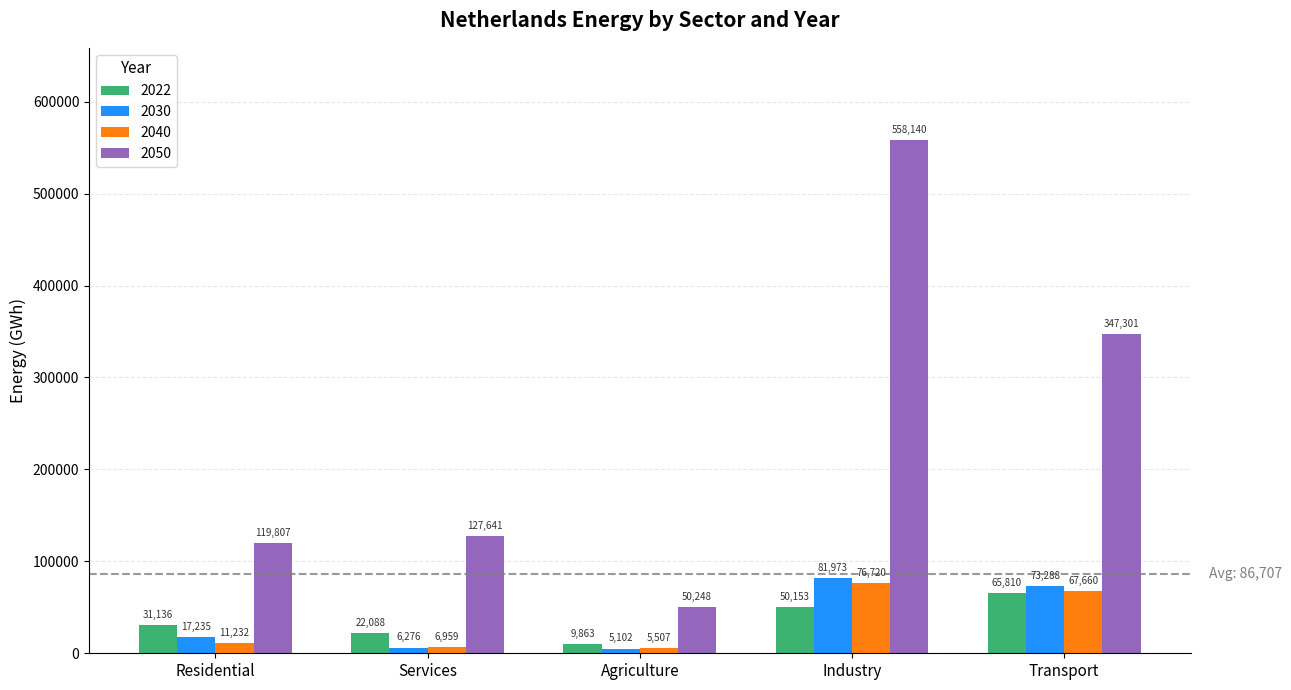

What is the maximum value for 2030?

81972.6